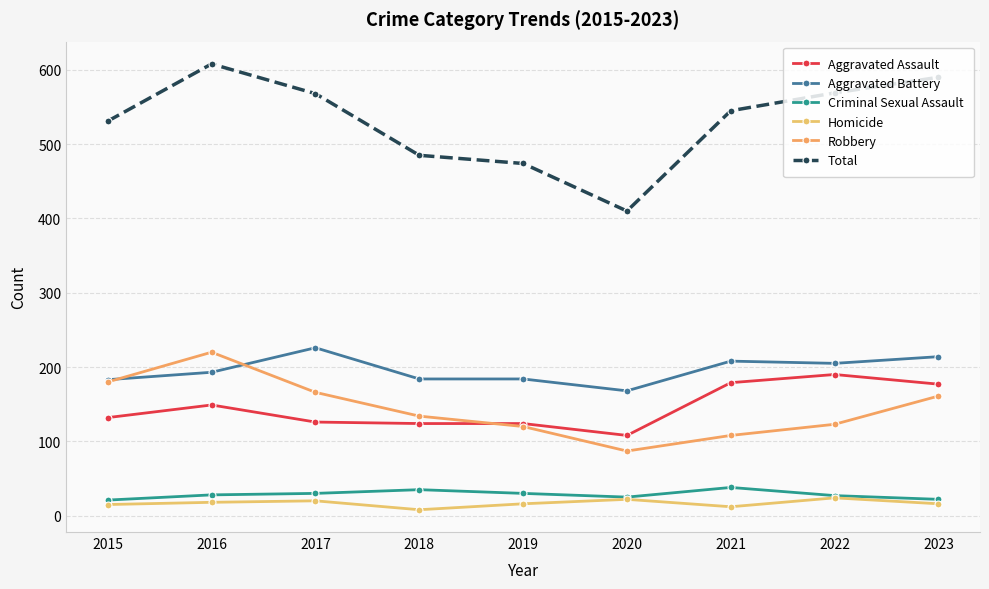

Is the value of Criminal Sexual Assault at 2017 greater than the value of Total at 2019?

No